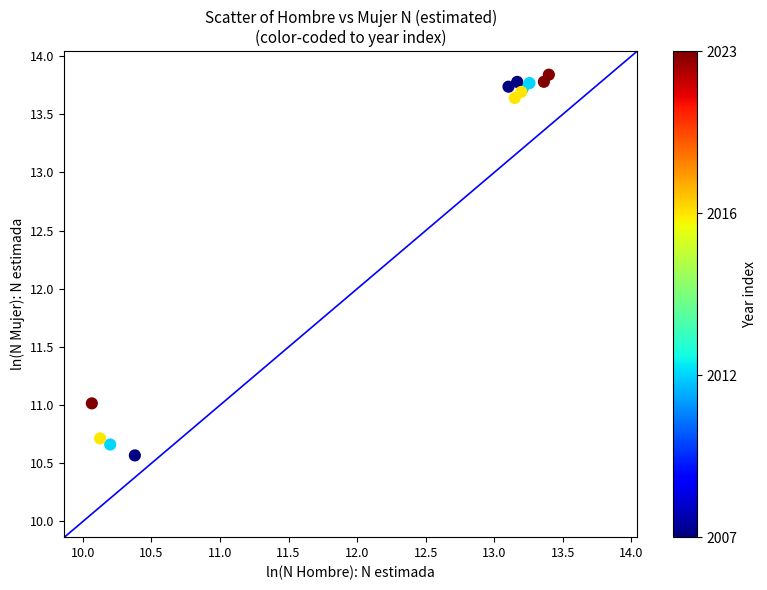

What Y value in the scatter plot is closest to 12?

11.0